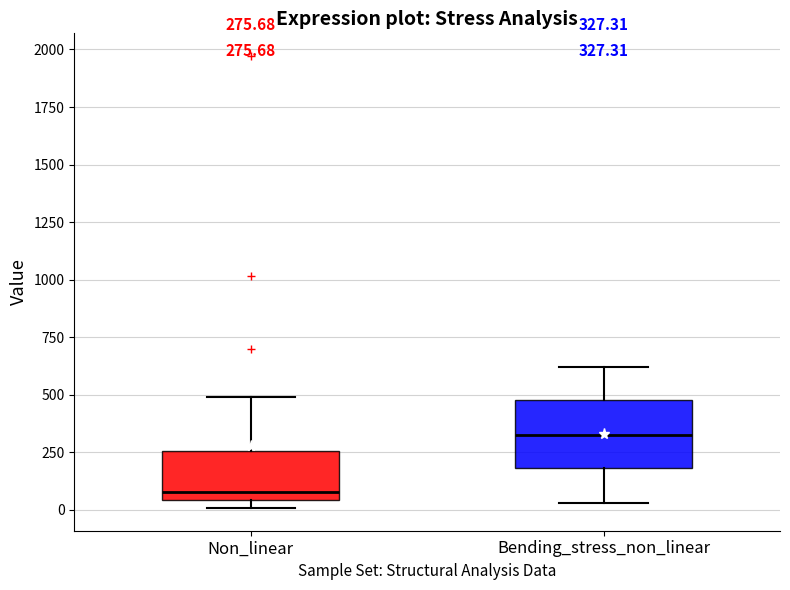

Which box has the lowest median line?

Non_linear